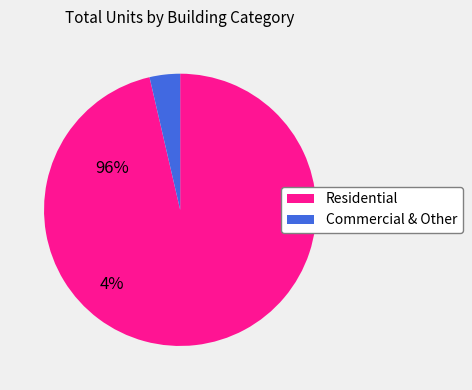

Is there a majority slice in this chart?

Yes